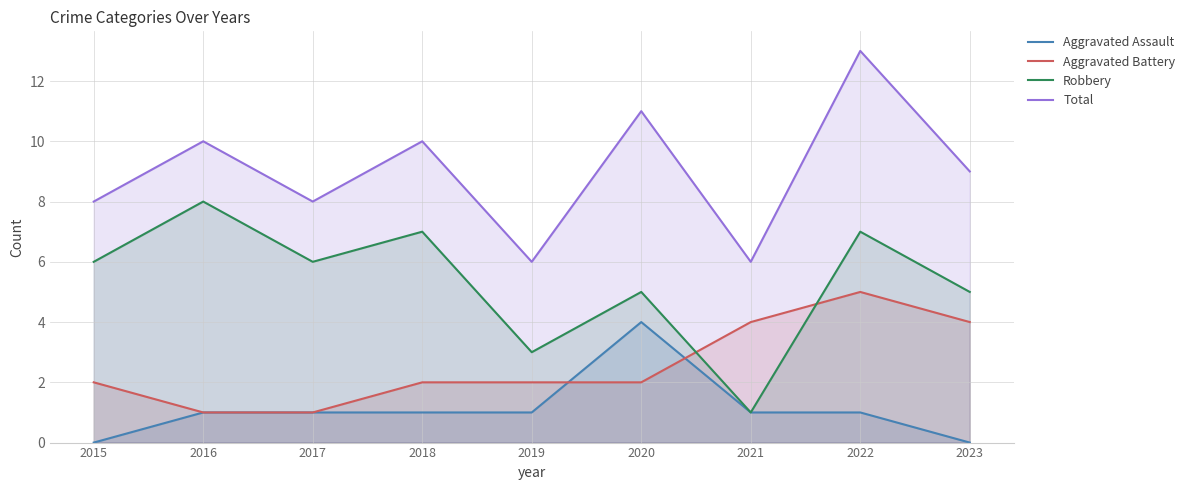

True or false: Robbery has more than 2 points higher than both neighbors.

True